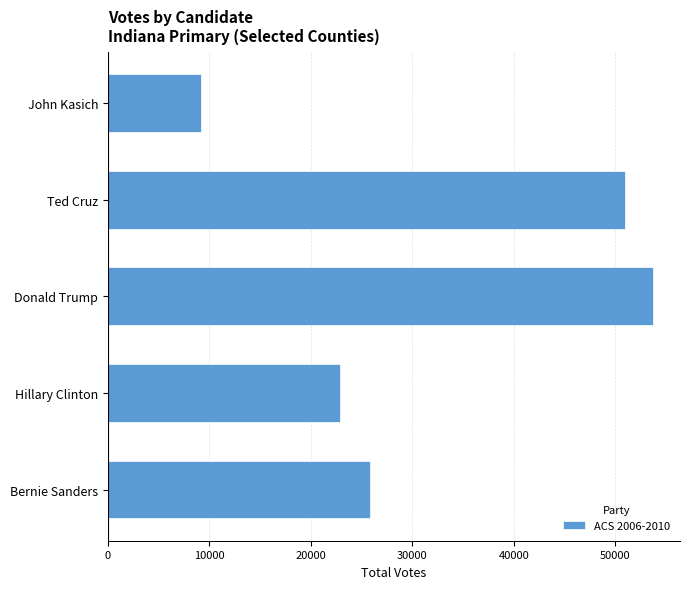

Are the bars grouped side by side (vs. stacked)?

No